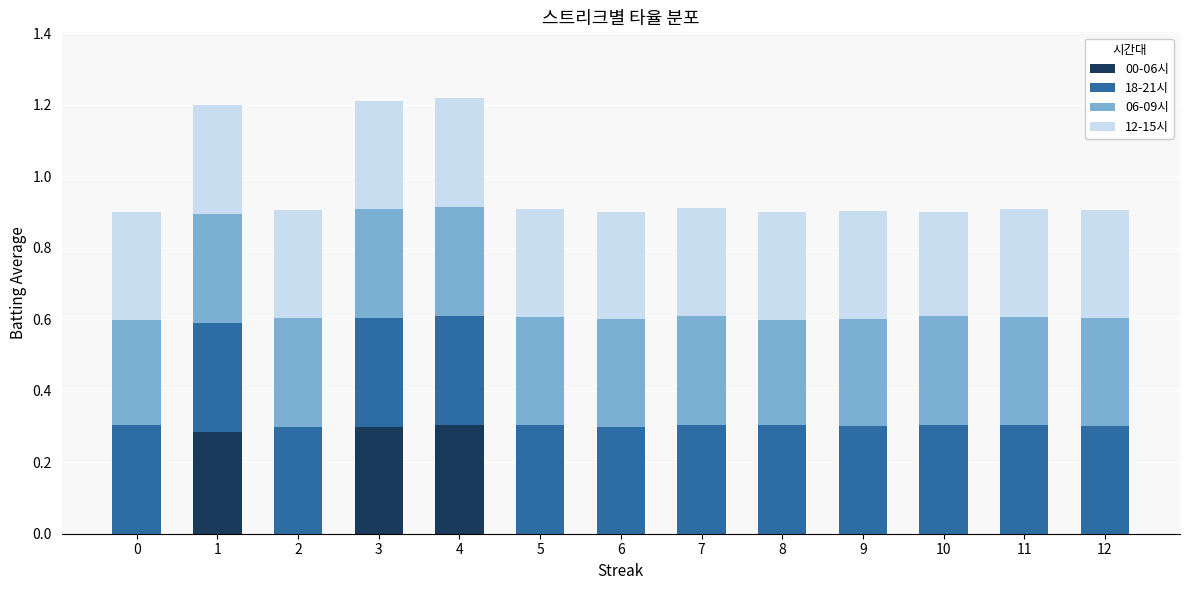

The 00-06시 series shows 0.0 at 0. True or false?

True